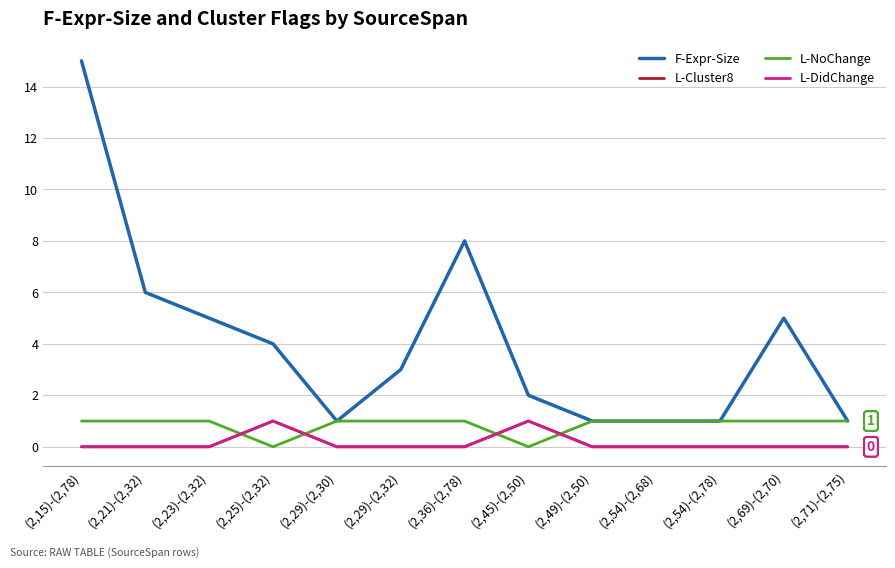

True or false: L-DidChange and F-Expr-Size intersect in this chart.

False